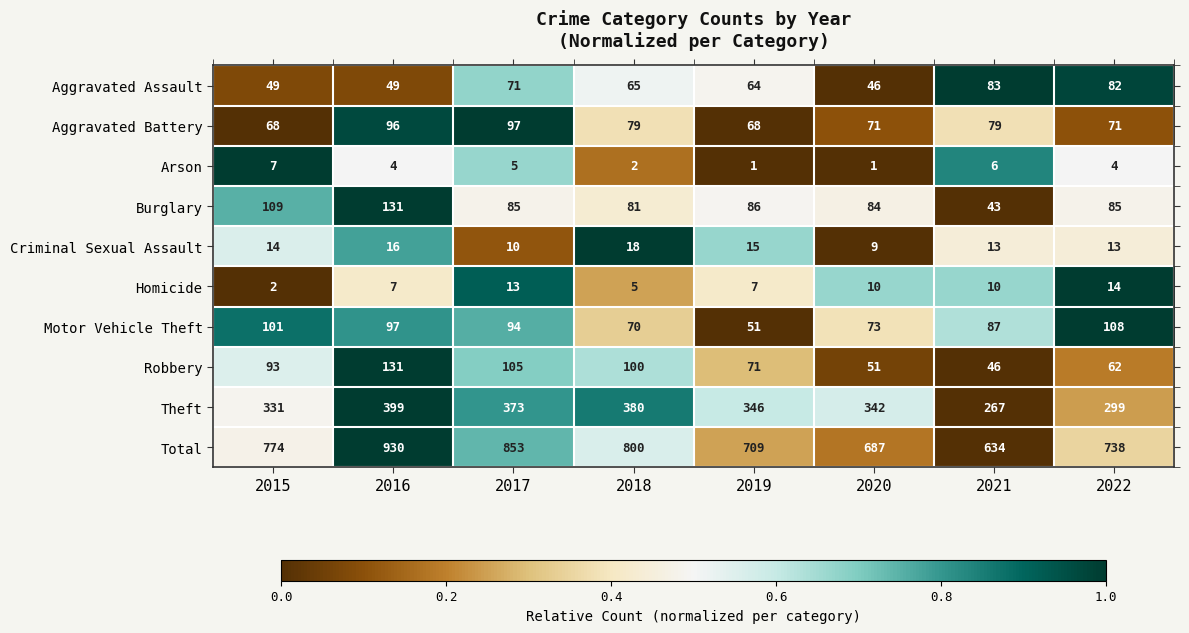

Which series changed the most between 2016 and 2021?

Total